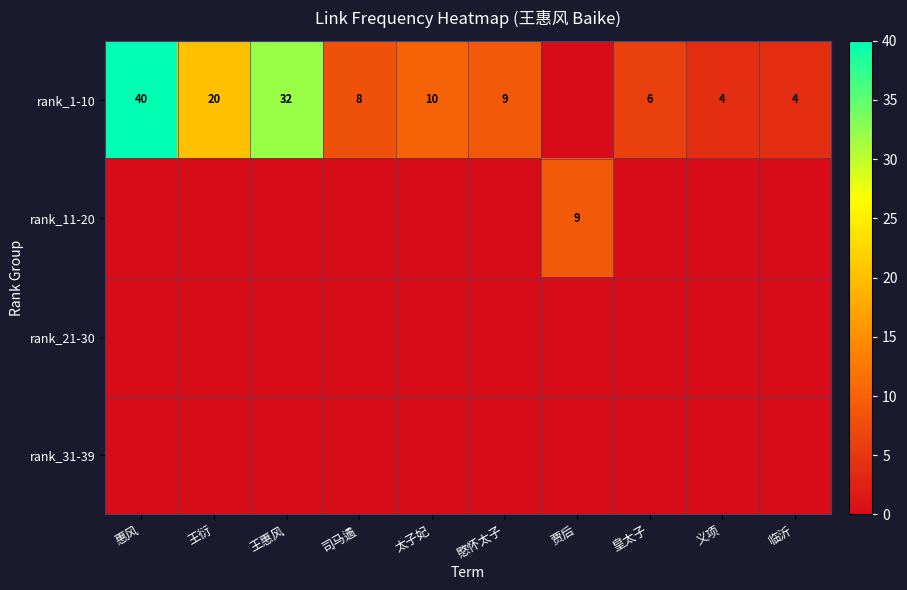

What is the average value of the rank_1-10 series?

13